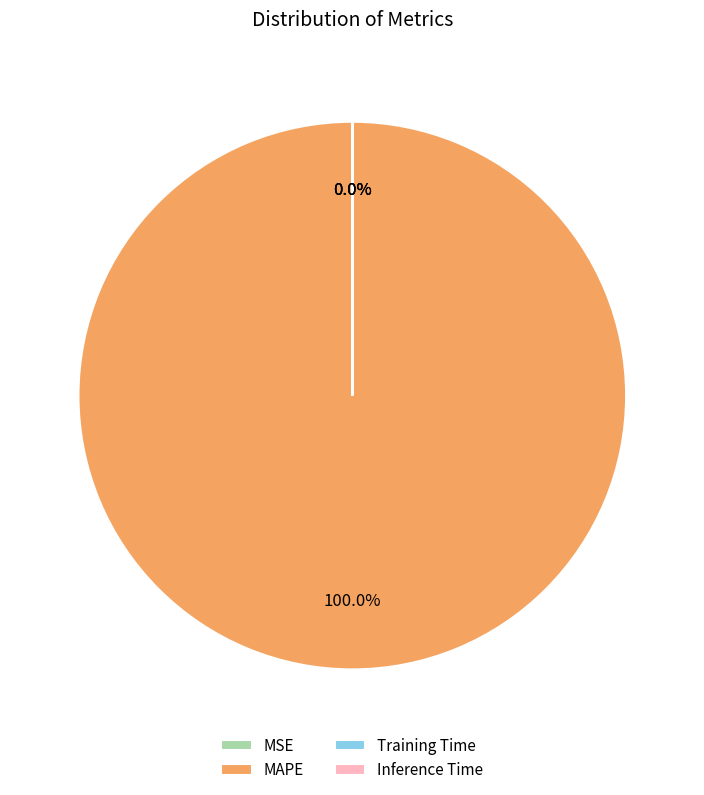

Which category accounts for the majority?

MAPE